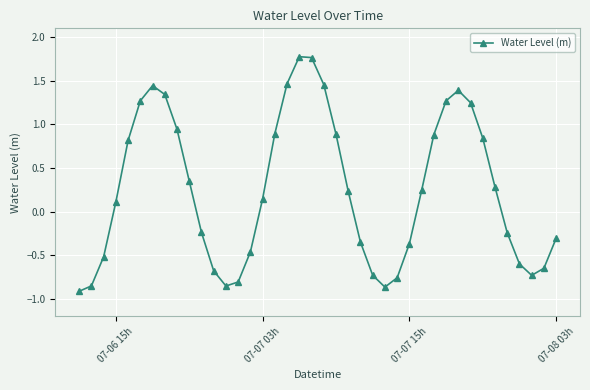

True or false: there are more than 2 points higher than both neighbors.

True